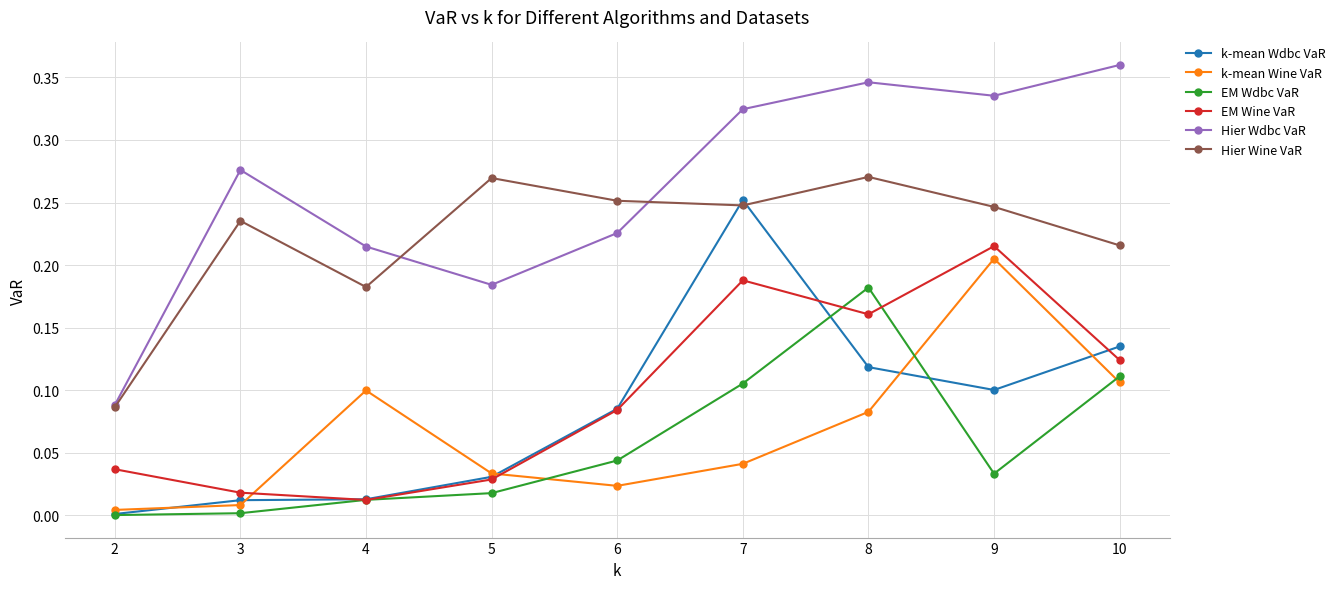

How many interior local peaks does the k-mean Wine VaR series have?

2